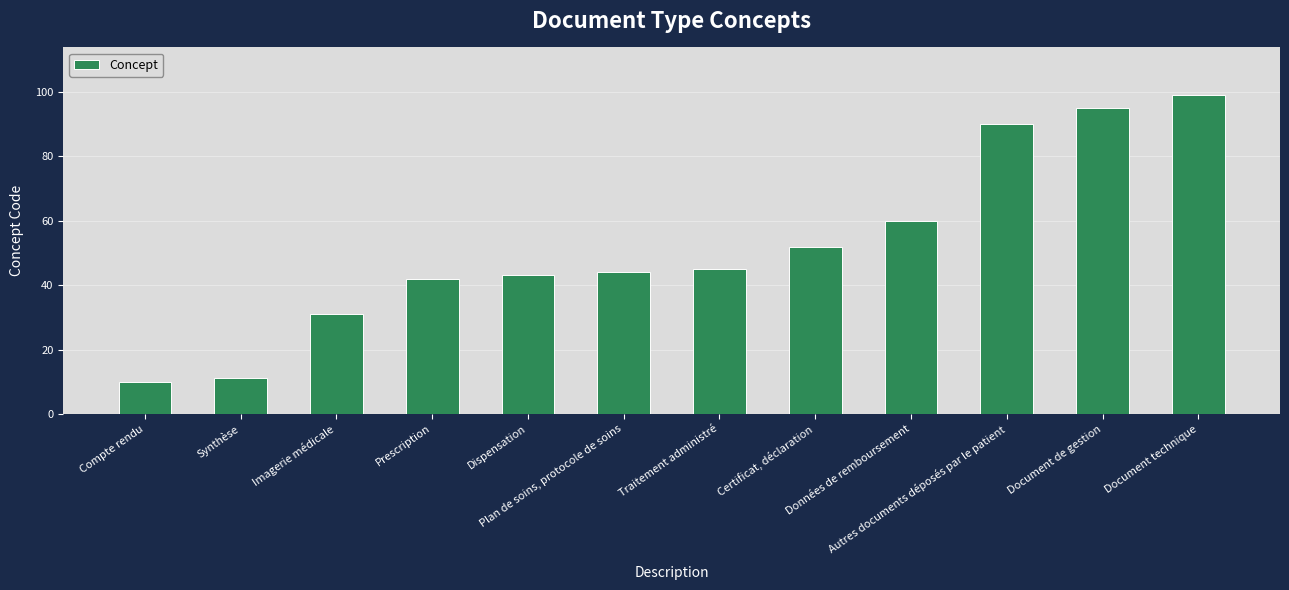

Is it true that the value at Prescription is 26?

False